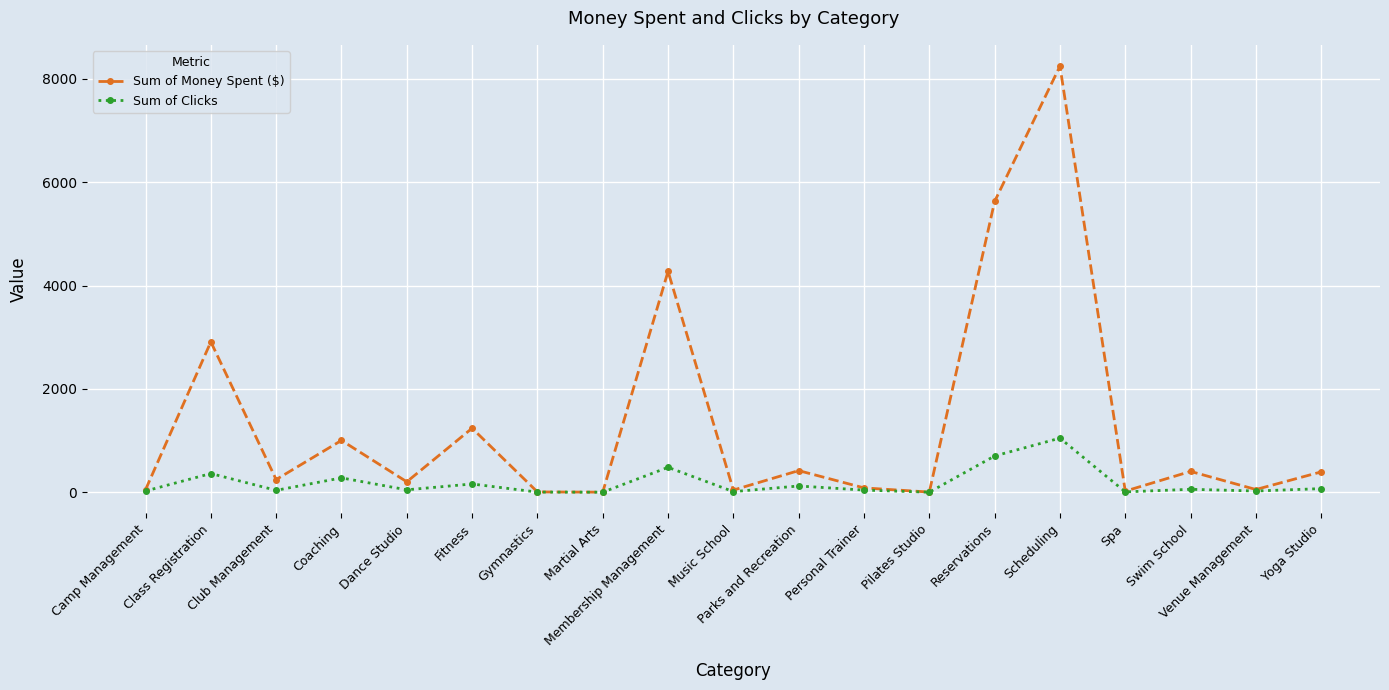

Is the value of Sum of Money Spent ($) at Swim School greater than the value of Sum of Clicks at Yoga Studio?

Yes